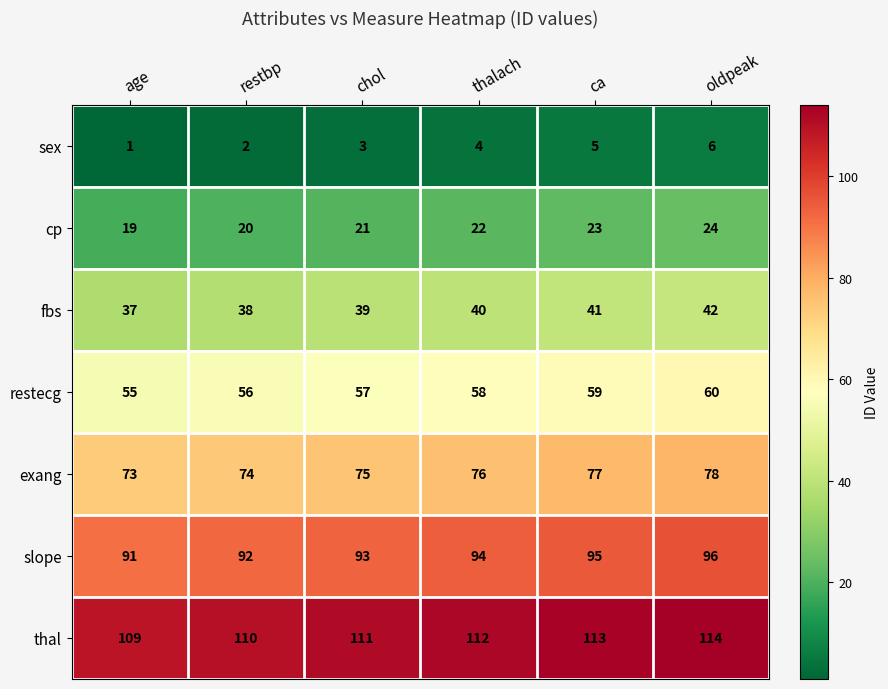

What is the spread (max minus min) of values at ca?

108